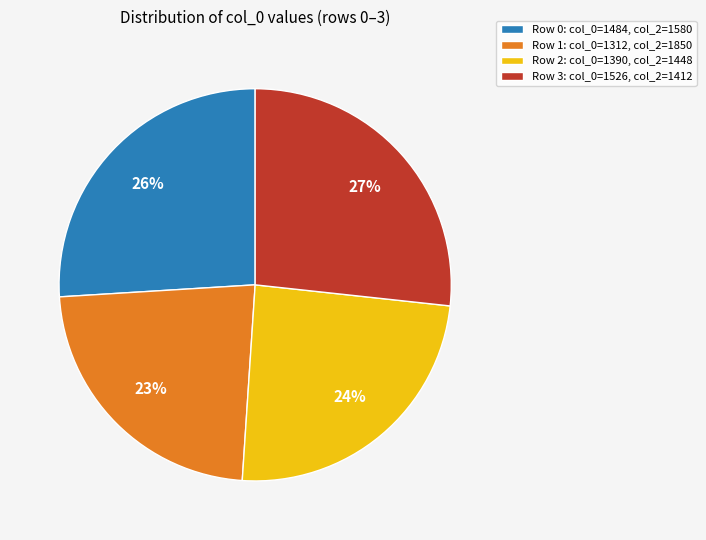

Is the sum of Row 0: col_0=1484, col_2=1580 and Row 1: col_0=1312, col_2=1850 greater than half?

No